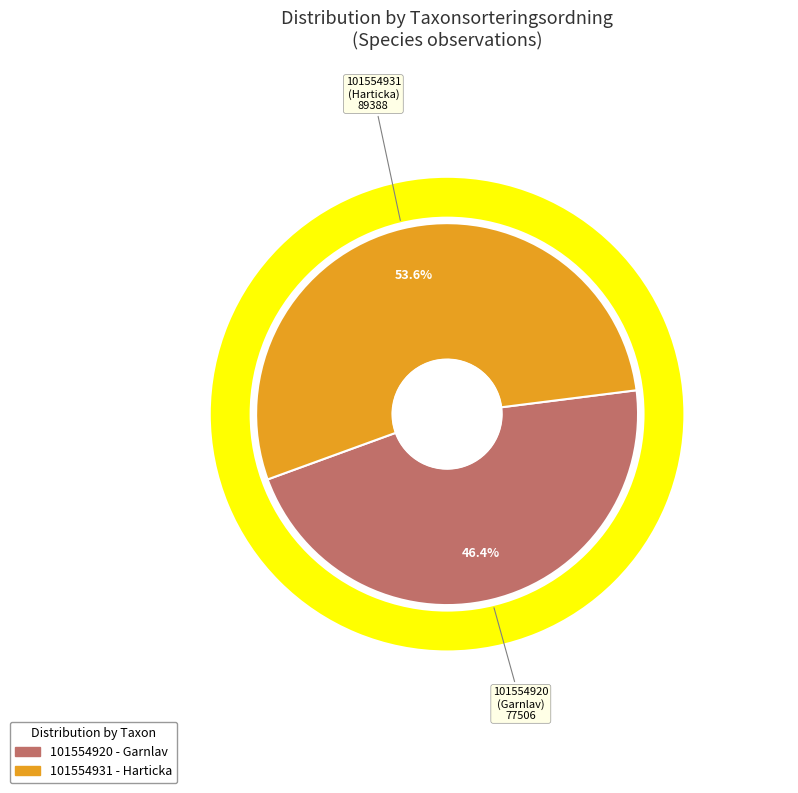

Which category has the smallest portion of the pie?

101554920